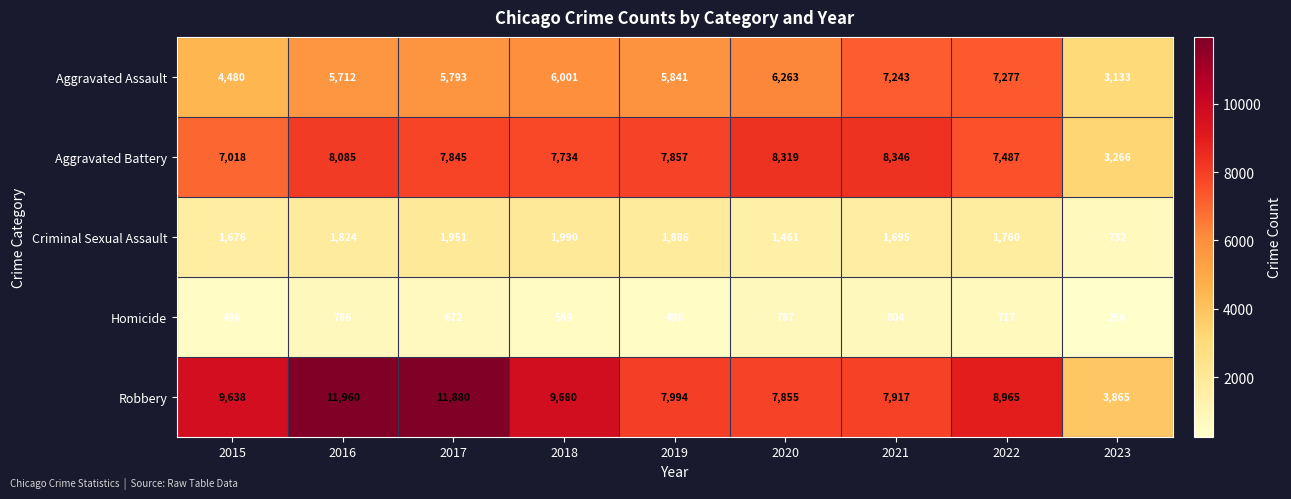

What is the maximum value shown in the chart?

11960